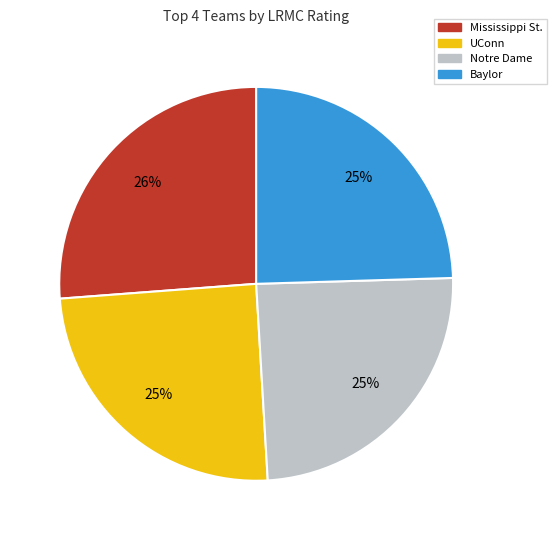

True or false: UConn accounts for 25% of the total.

True